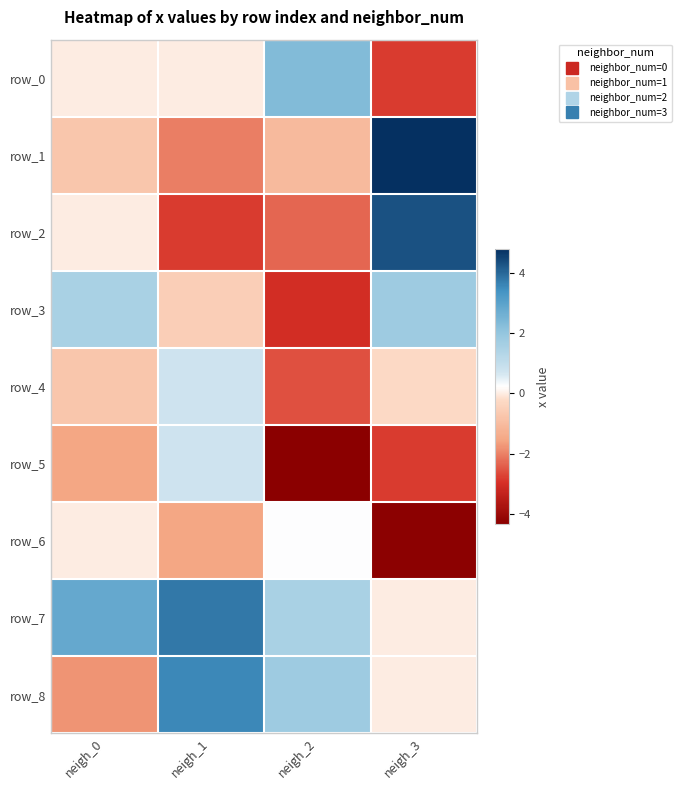

At which category does the chart reach its peak across all series?

neigh_3